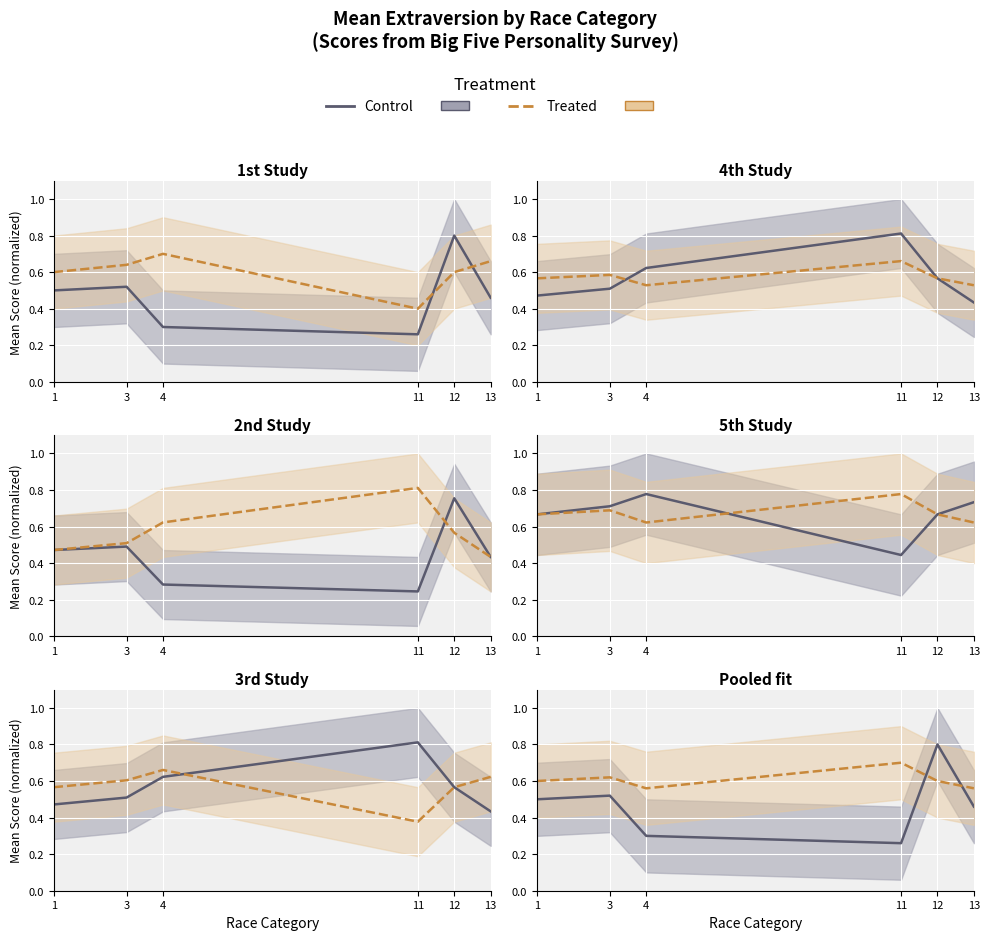

In Control, how many points are lower than both neighbors (excluding endpoints)?

1